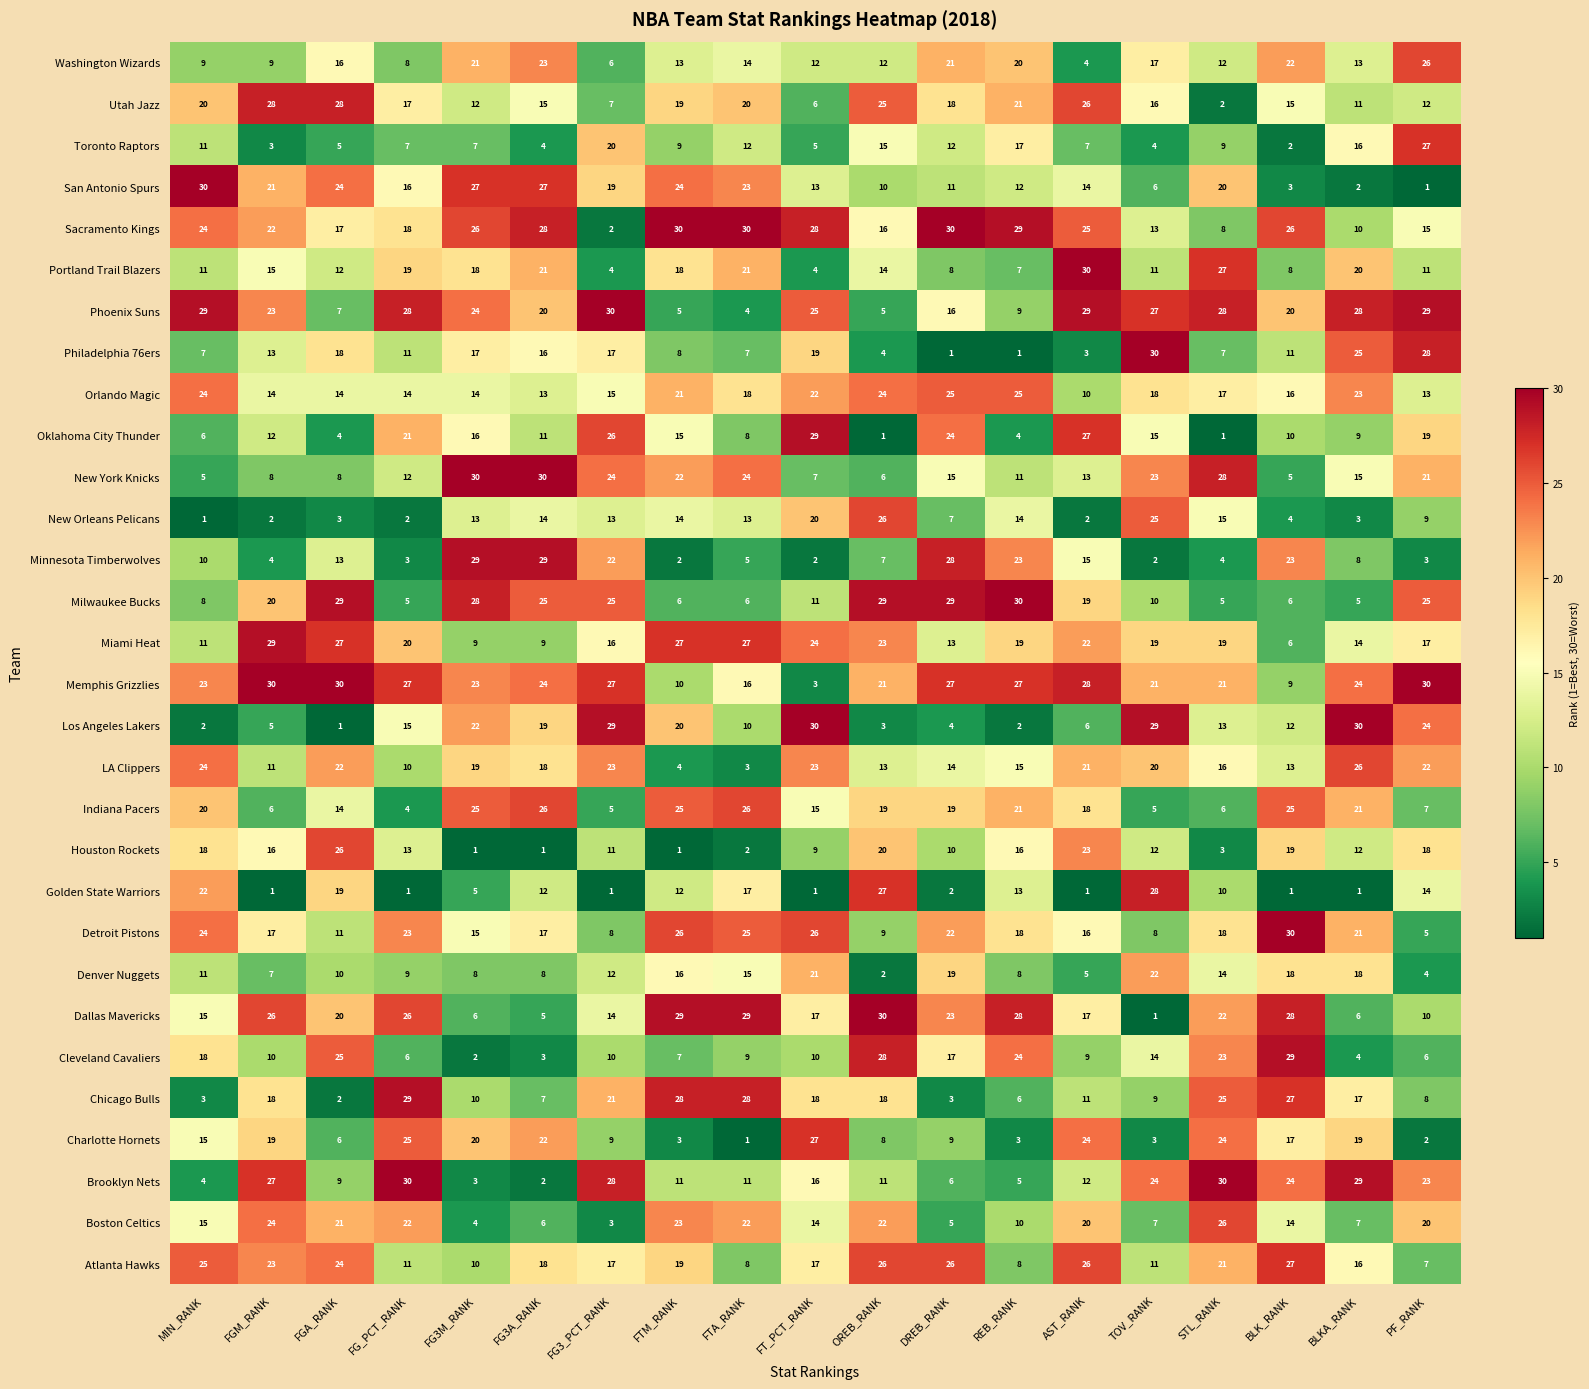

What value does the Orlando Magic series have at DREB_RANK?

25